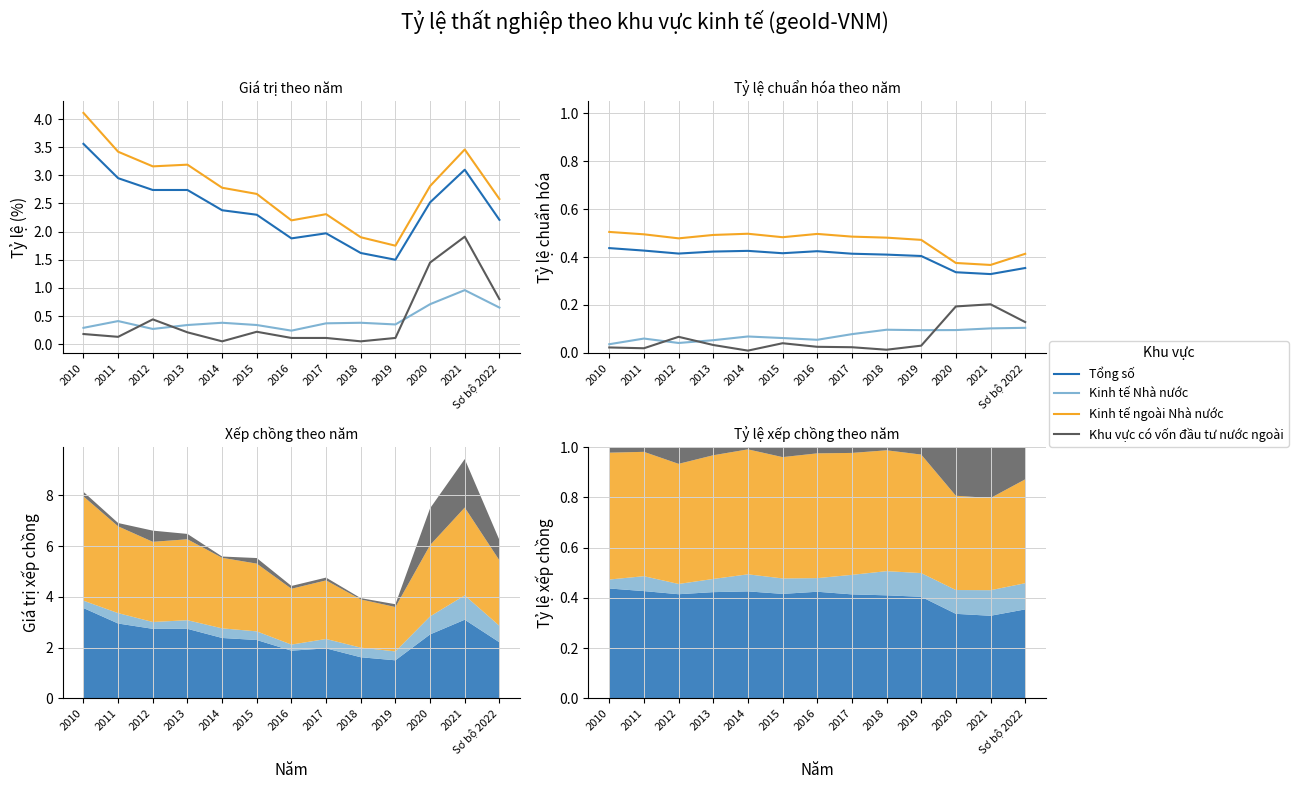

Reading left to right, list all the values displayed in this chart.

Tổng số: 0.4	0.4	0.4	0.4	0.4	0.4	0.4	0.4	0.4	0.4	0.3	0.3	0.4
Kinh tế Nhà nước: 0.0	0.1	0.0	0.1	0.1	0.1	0.1	0.1	0.1	0.1	0.1	0.1	0.1
Kinh tế ngoài Nhà nước: 0.5	0.5	0.5	0.5	0.5	0.5	0.5	0.5	0.5	0.5	0.4	0.4	0.4
Khu vực có vốn đầu tư nước ngoài: 0.0	0.0	0.1	0.0	0.0	0.0	0.0	0.0	0.0	0.0	0.2	0.2	0.1